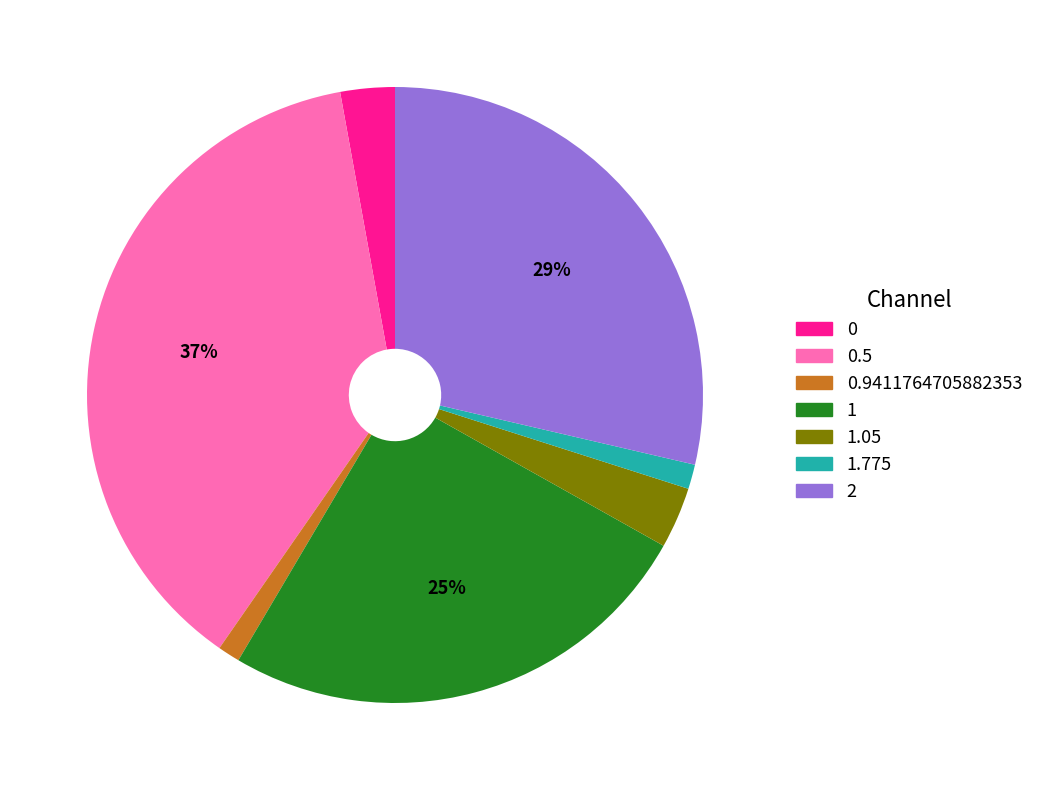

To the nearest percent, what is the difference between the largest and smallest slice percentages?

36%